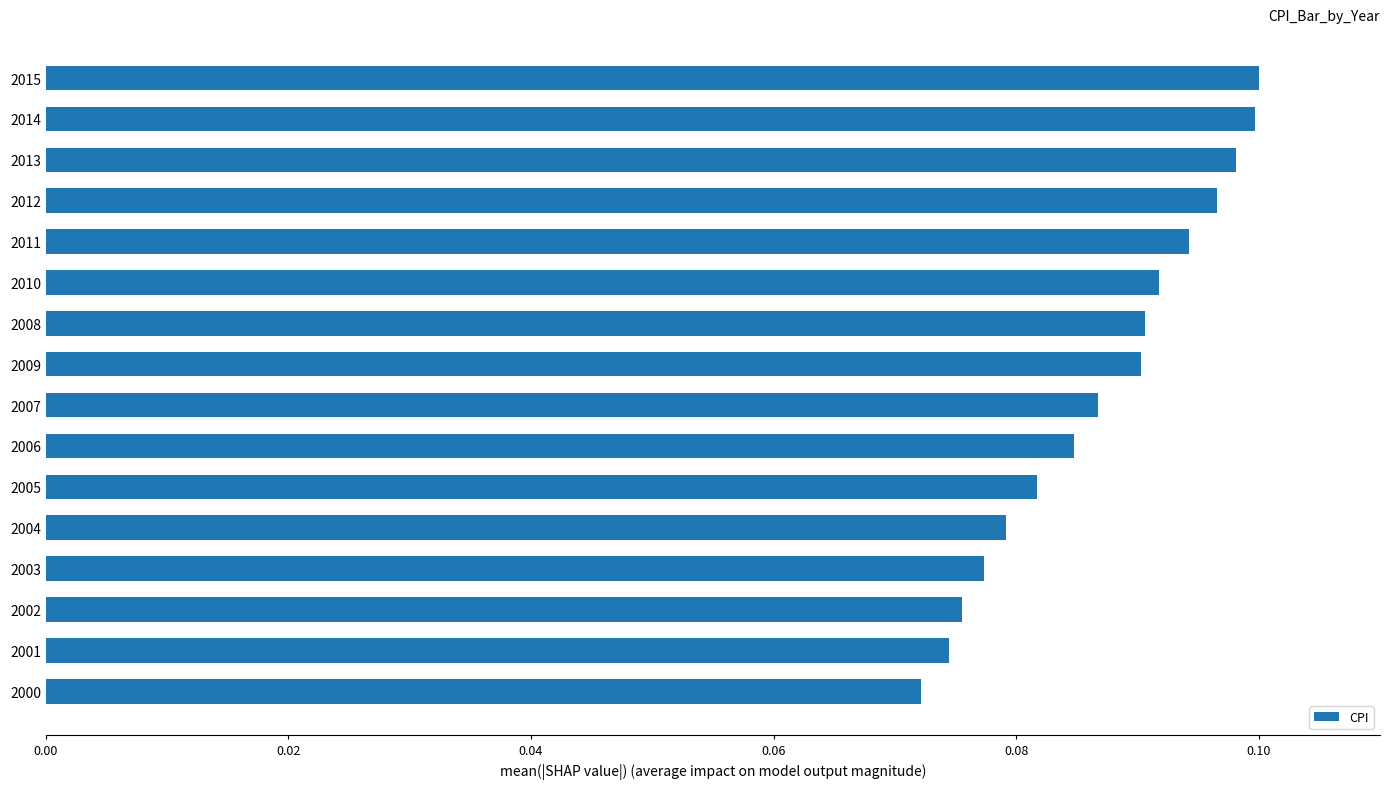

What is the sum of all values?

1.4